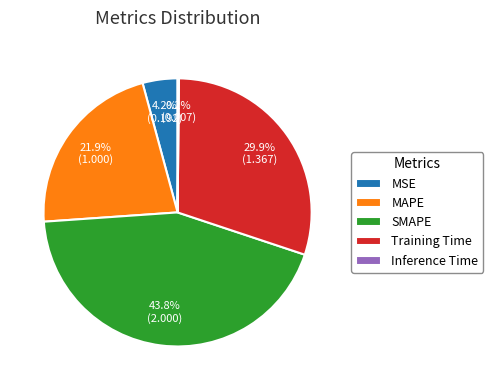

To the nearest percent, what is the difference between the SMAPE and MSE slice percentages?

40%